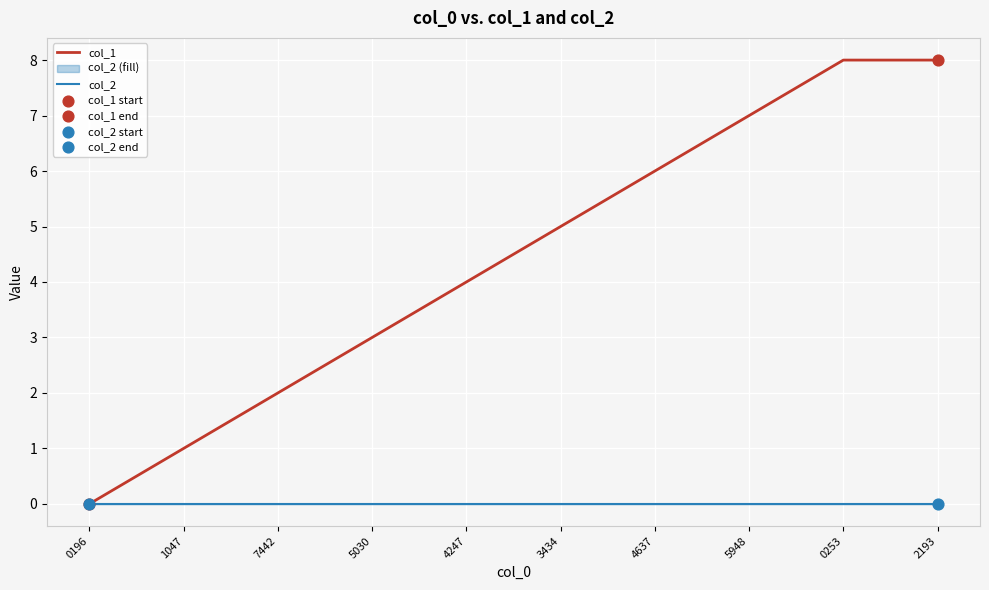

Which series has the widest spread of Y values?

col_1